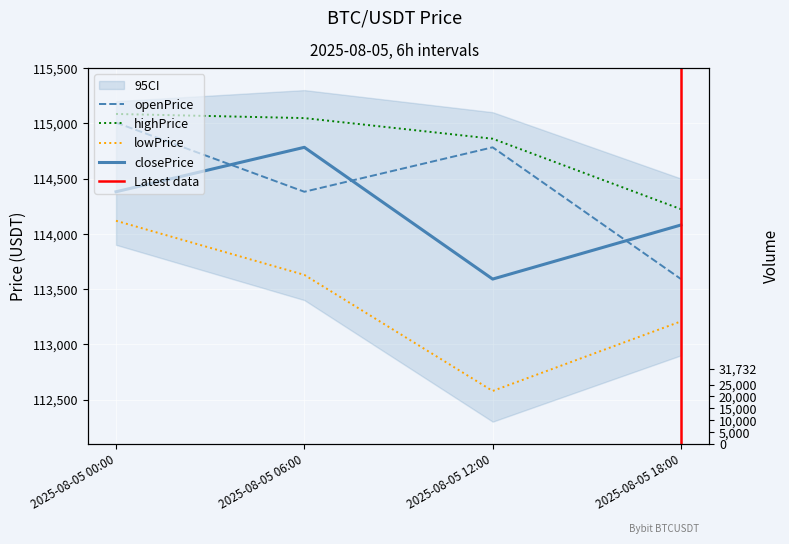

Is this an area chart (filled region under the line)?

No